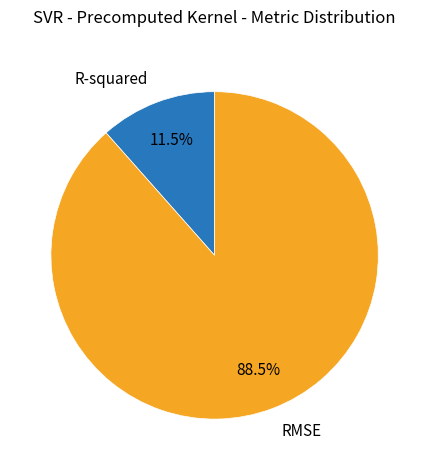

Which category accounts for the majority?

RMSE